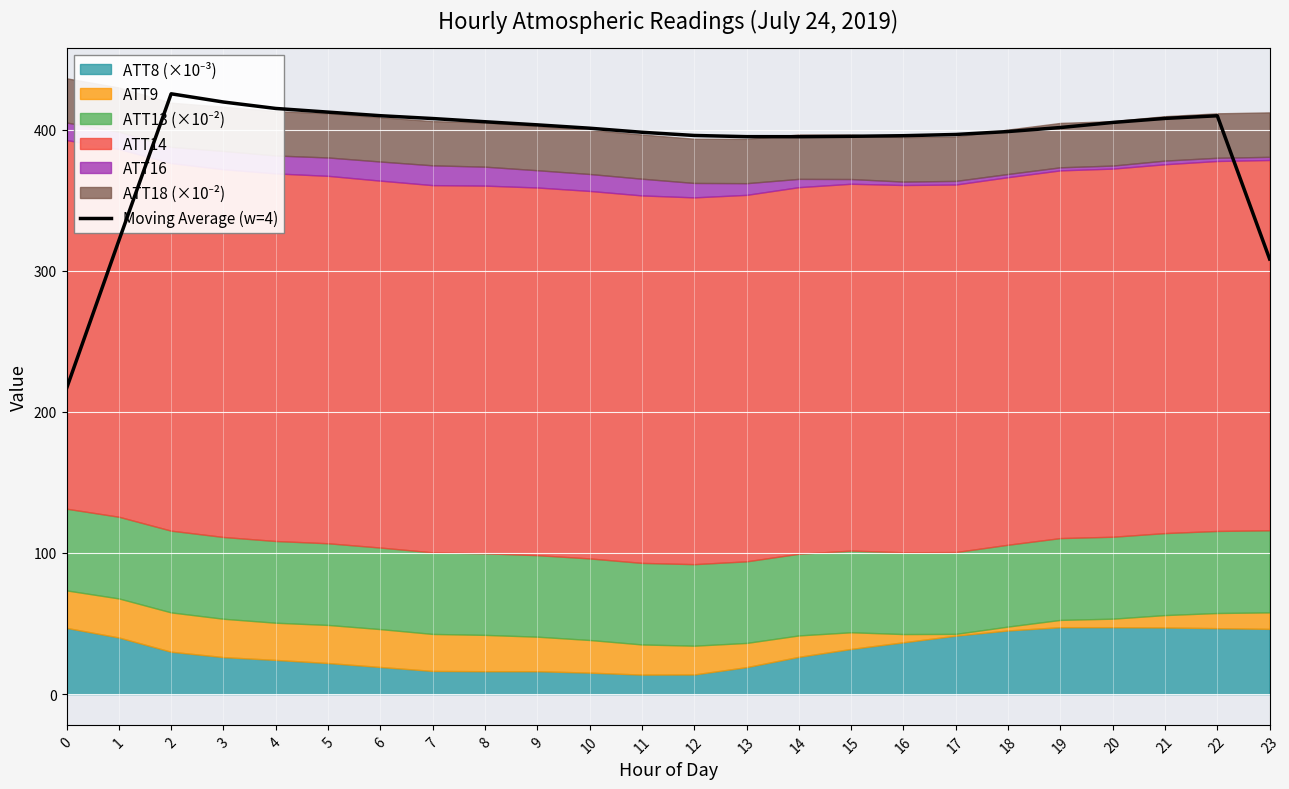

Rank the categories by value from highest to lowest.

2, 3, 4, 5, 6, 22, 21, 7, 8, 20, 9, 19, 10, 18, 11, 17, 12, 16, 15, 13, 14, 1, 23, 0